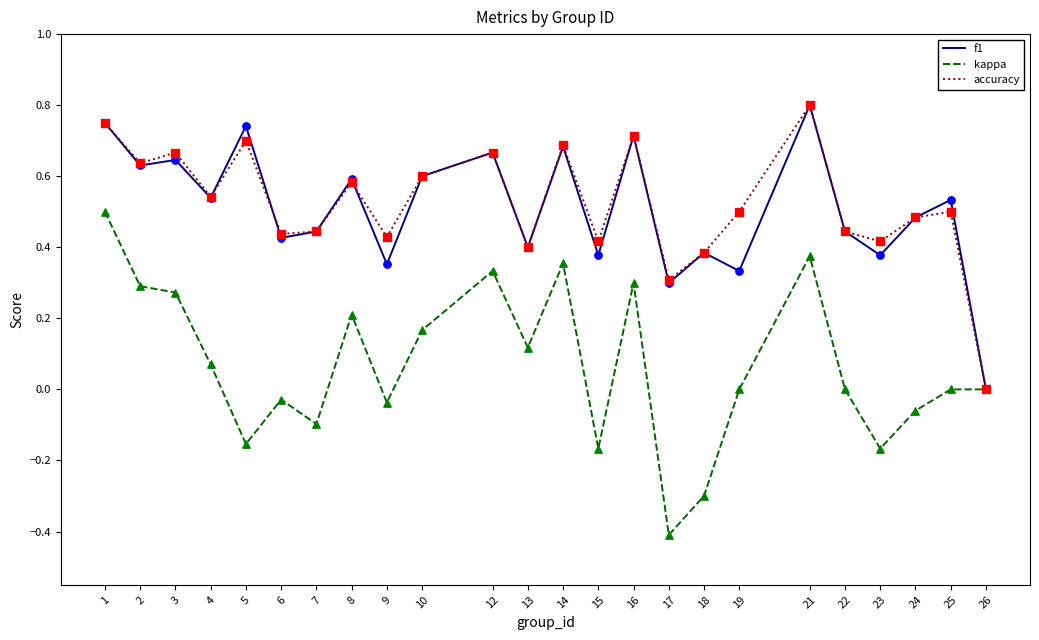

Which series changed the most between 6 and 12?

kappa